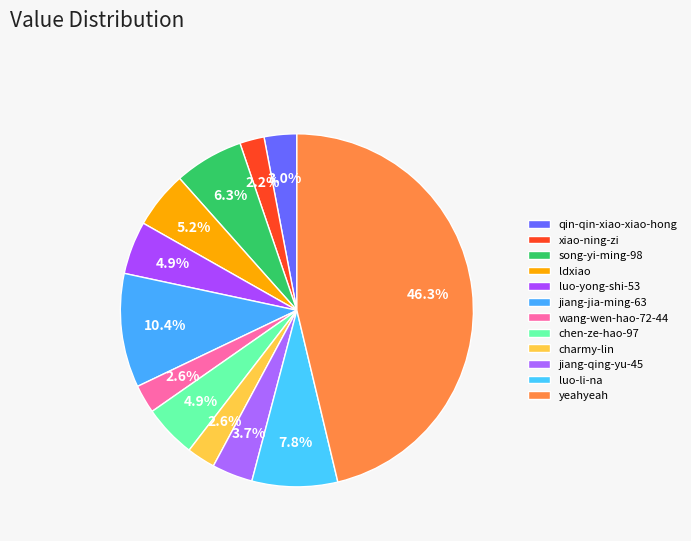

What percentage is the charmy-lin slice, to the nearest percent?

3%